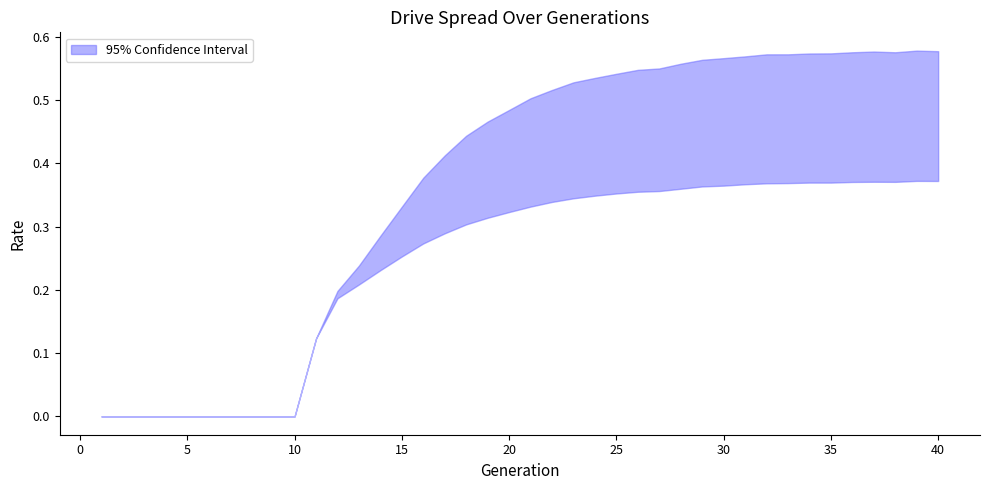

At which category does rate_has_drive reach its first local valley?

38